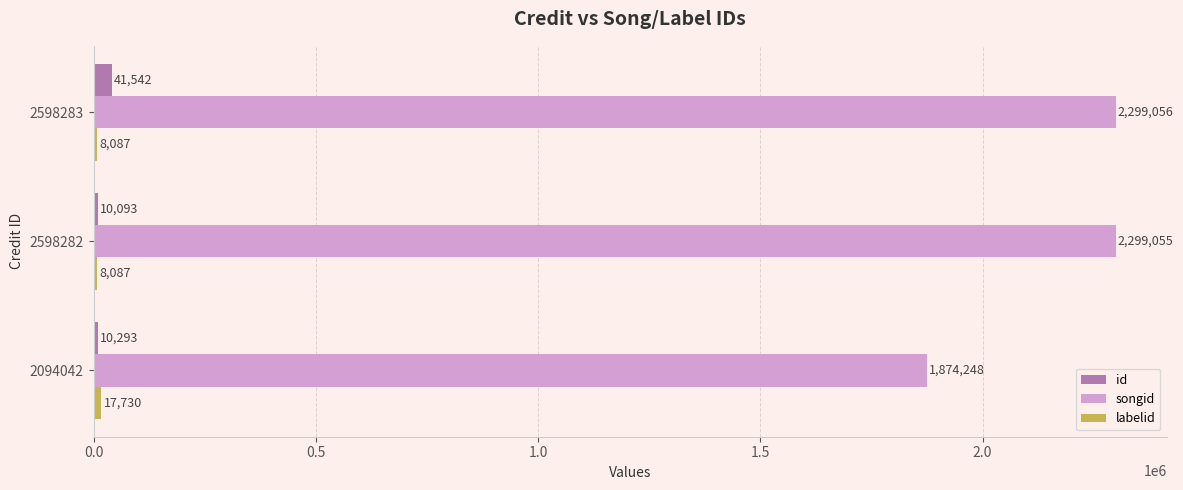

At which label does id reach its minimum?

2598282